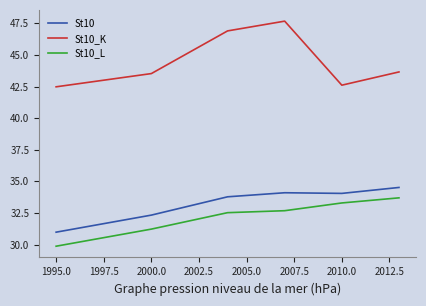

True or false: St10 and St10_L intersect in this chart.

False